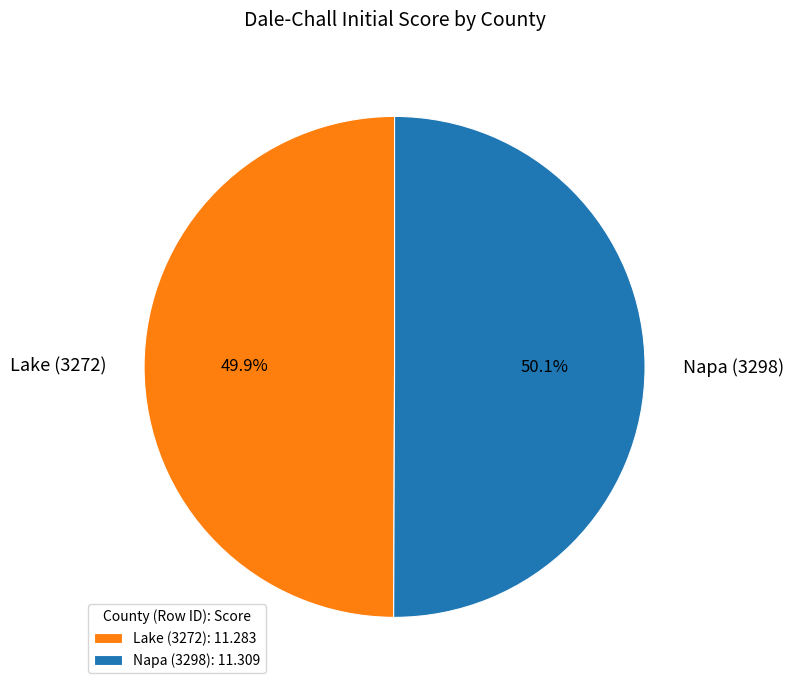

Count the number of slices in the pie.

2